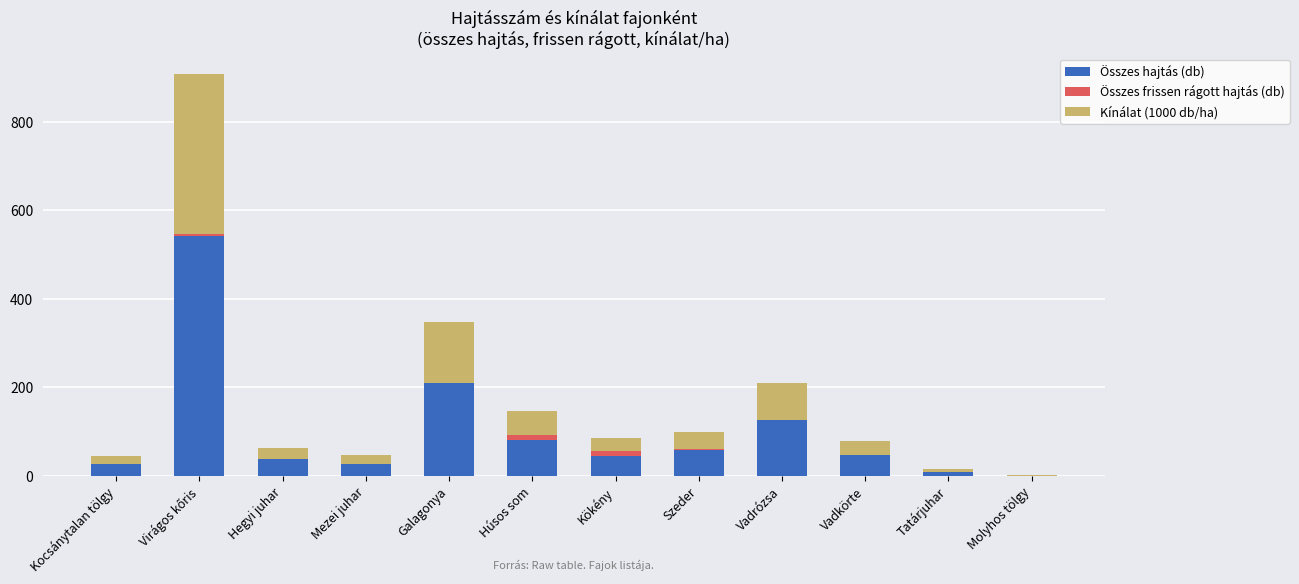

What is the sum of all Összes hajtás (db) values?

1215.0